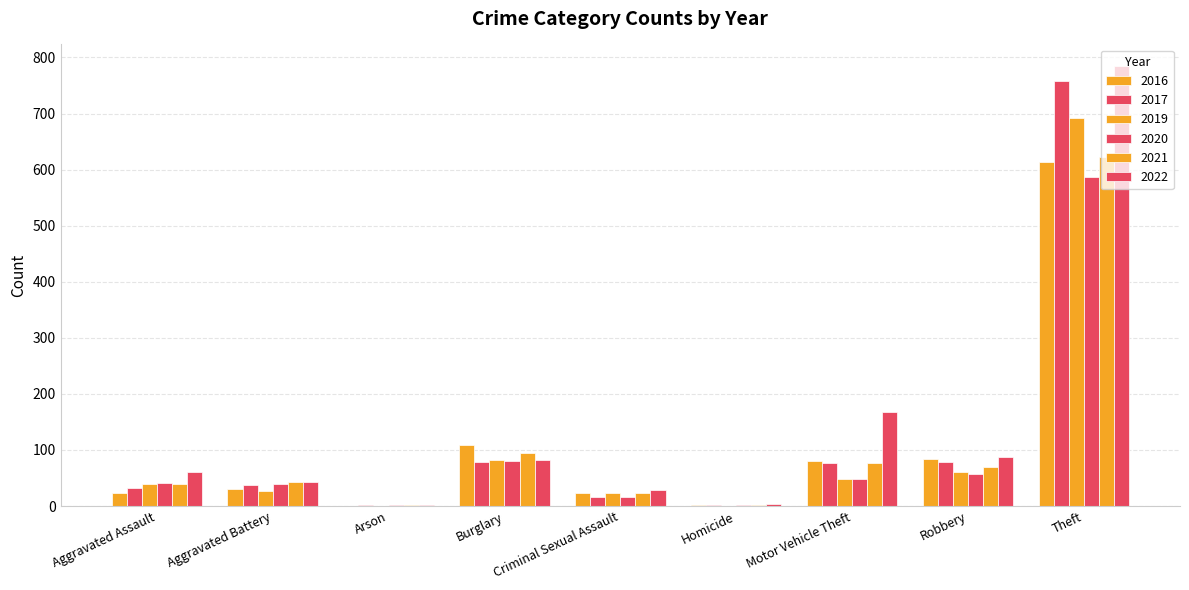

Count the number of data series in this chart.

6